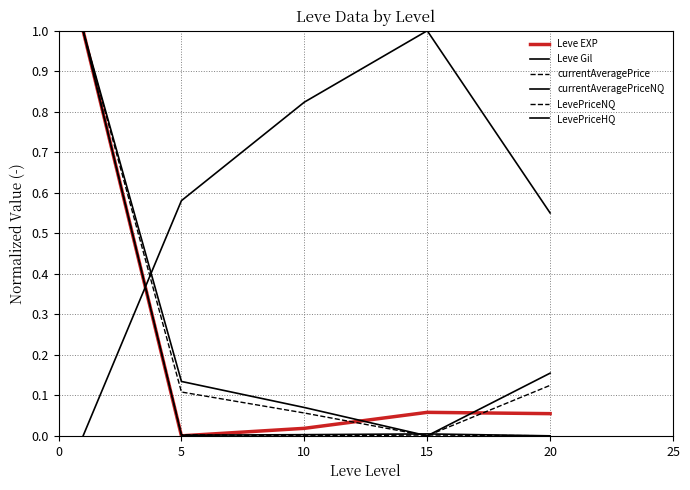

Which category has the lowest value across all series?

5